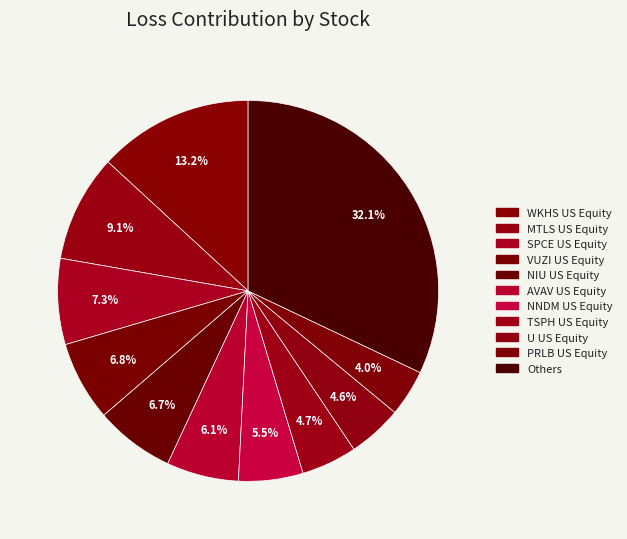

Is it true that Others is 46% of the pie?

False